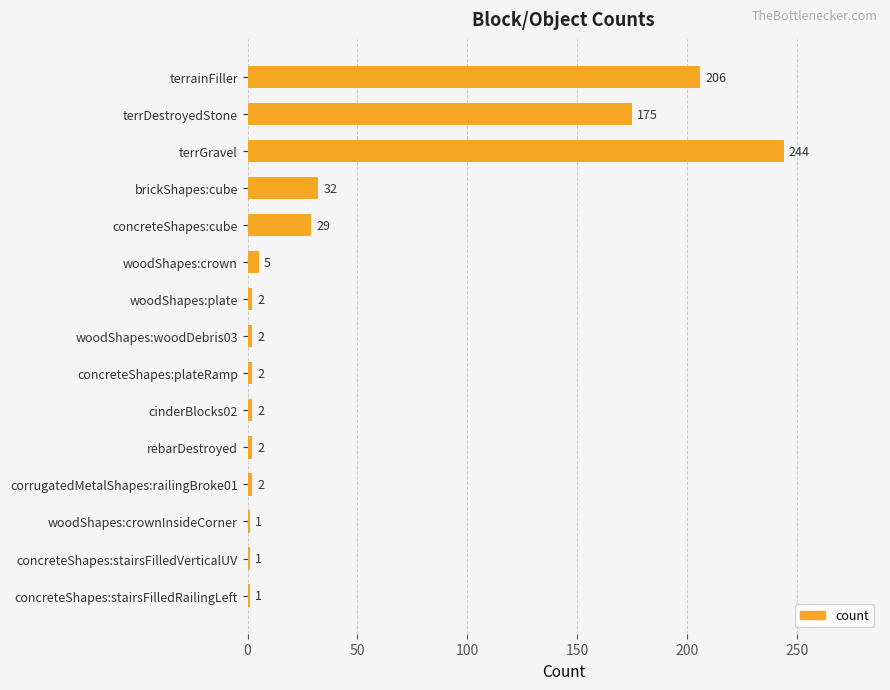

Between brickShapes:cube and concreteShapes:plateRamp, which is larger?

brickShapes:cube